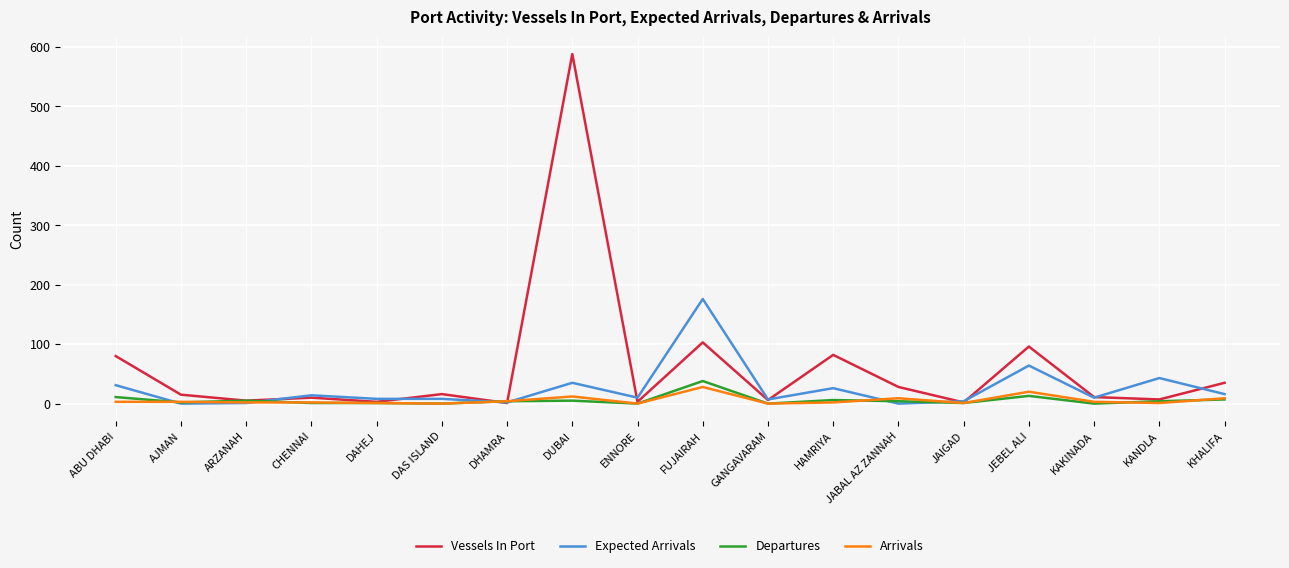

The value of Expected Arrivals at DUBAI is 35. True or false?

True